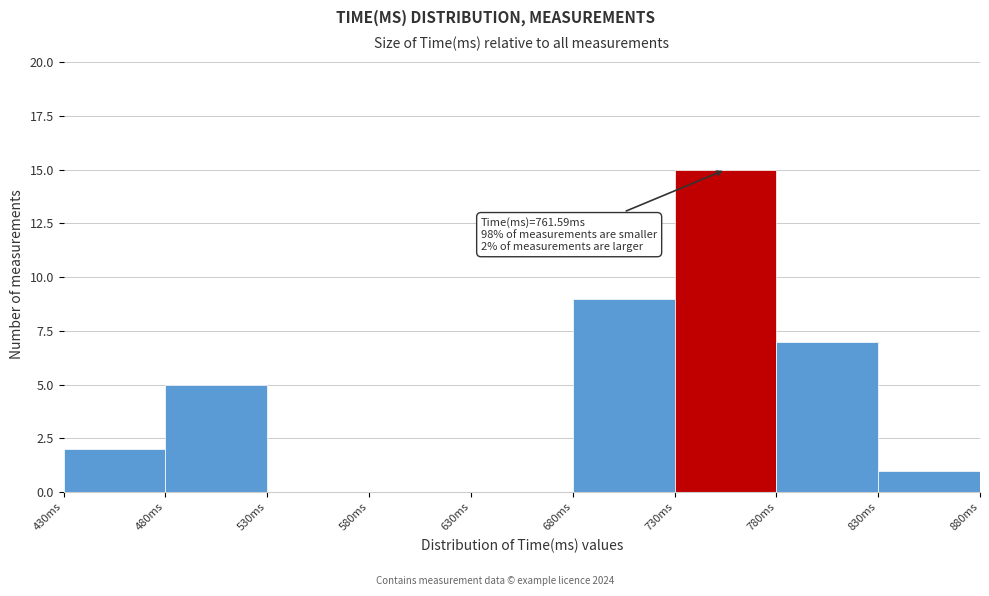

Over which range of the x-axis is the bar tallest?

730 to 780